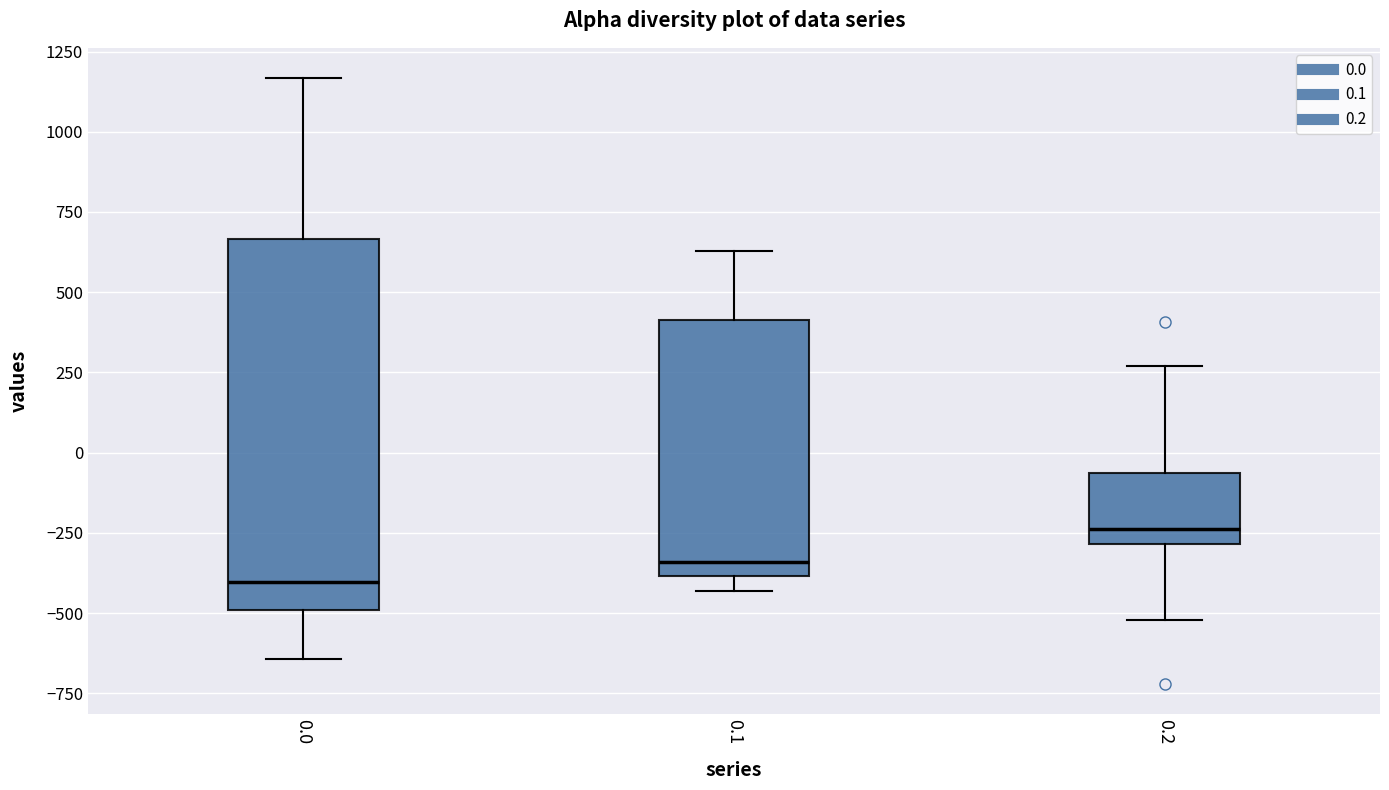

Reading left to right, transcribe this box plot: for each box, give where its median line is, the range the box spans, and where its two whiskers end, as read against the y-axis. The values are not printed on the chart, so give them approximately, as read against the axis.

0.0: median -400, box -500 to 650, whiskers -650 to 1150
0.1: median -350, box -400 to 400, whiskers -450 to 650
0.2: median -250, box -300 to -50, whiskers -500 to 250